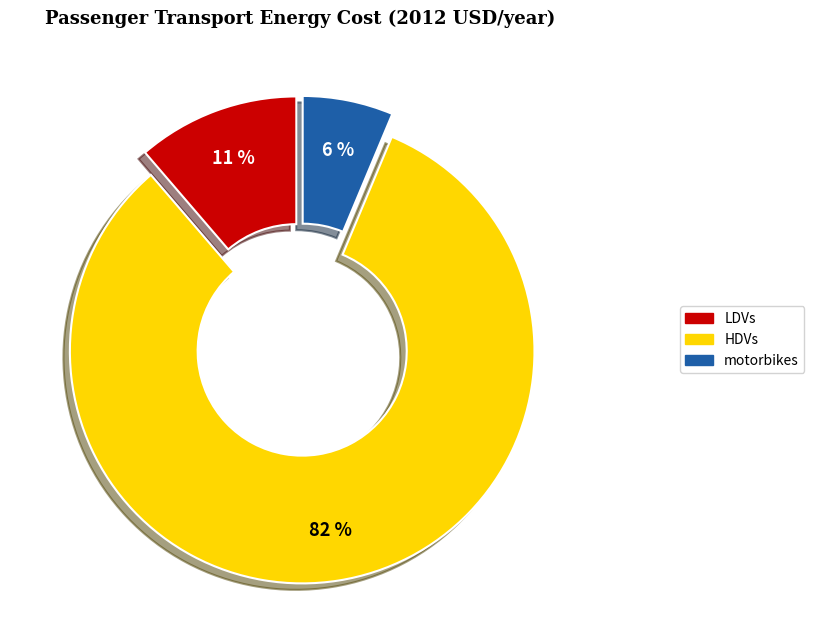

To the nearest percent, what is the average slice percentage?

33%